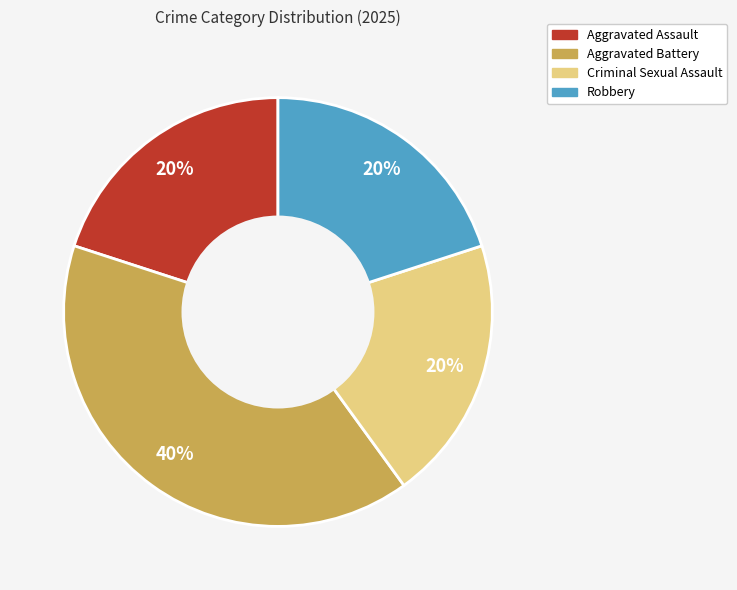

How many segments does this pie chart have?

4